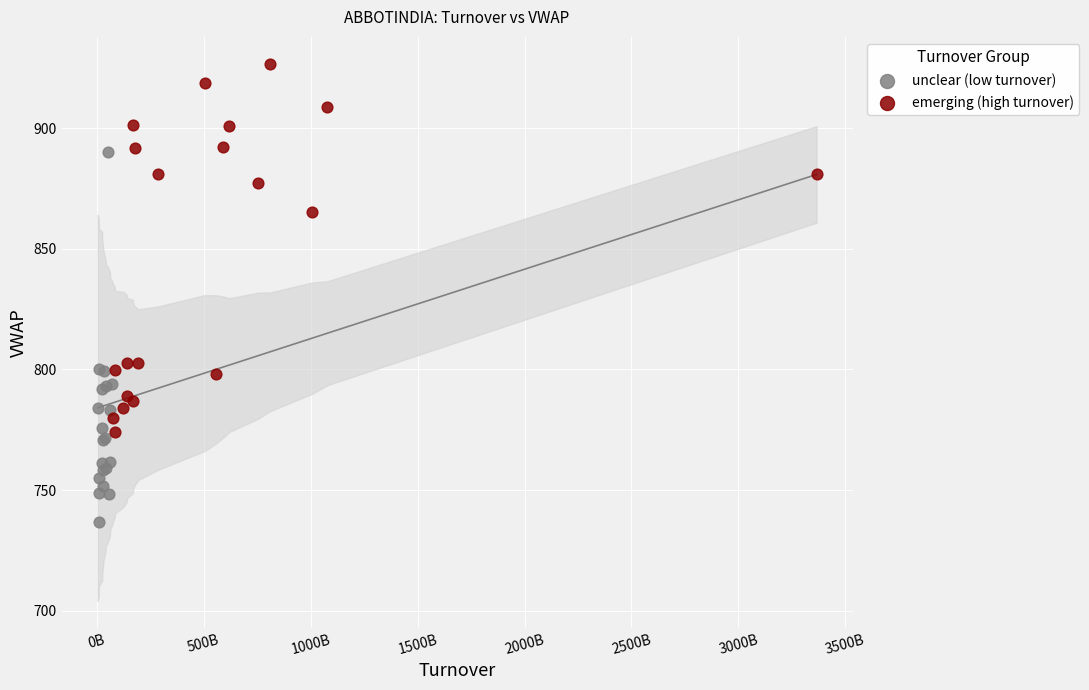

Which series reaches the maximum Y coordinate?

emerging (high turnover)